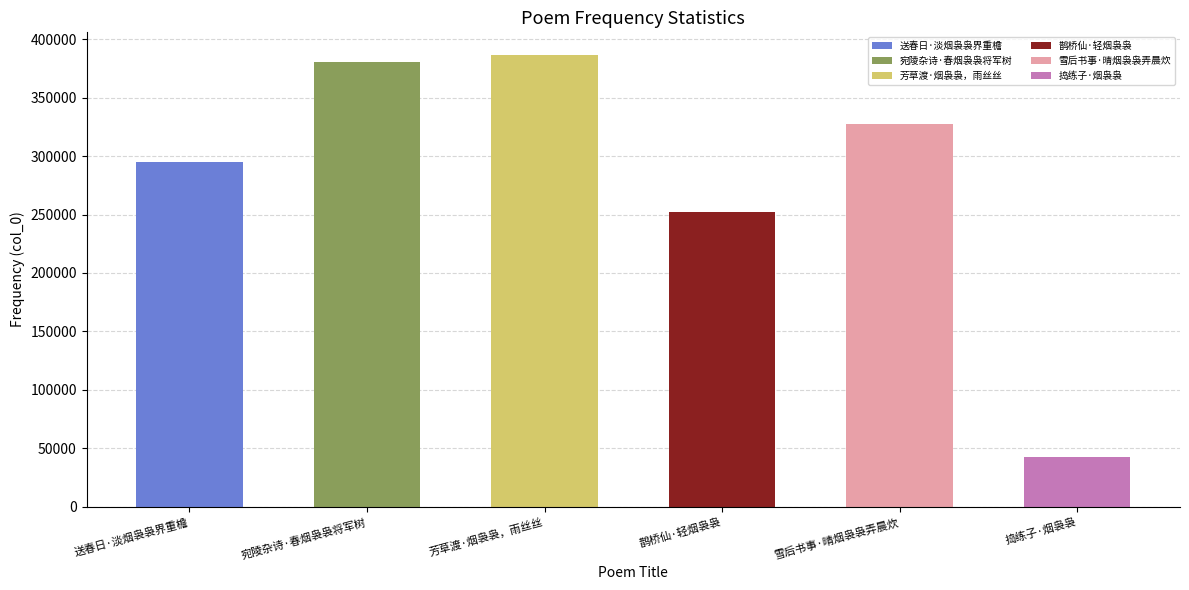

List the labels in order of value, smallest first.

捣练子·烟袅袅, 鹊桥仙·轻烟袅袅, 送春日·淡烟袅袅界重檐, 雪后书事·晴烟袅袅弄晨炊, 宛陵杂诗·春烟袅袅将军树, 芳草渡·烟袅袅，雨丝丝